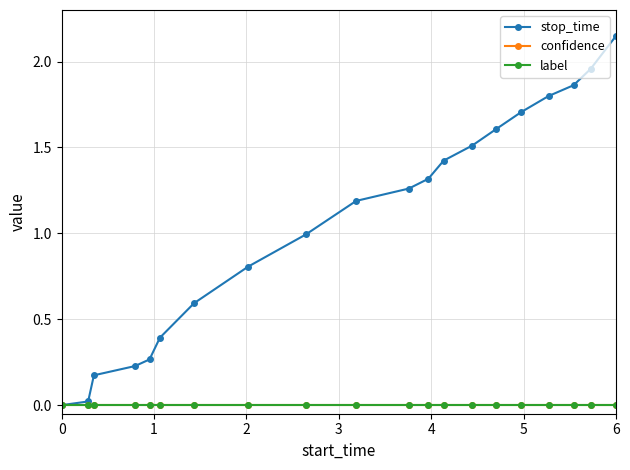

True or false: stop_time has more than 2 points higher than both neighbors.

False